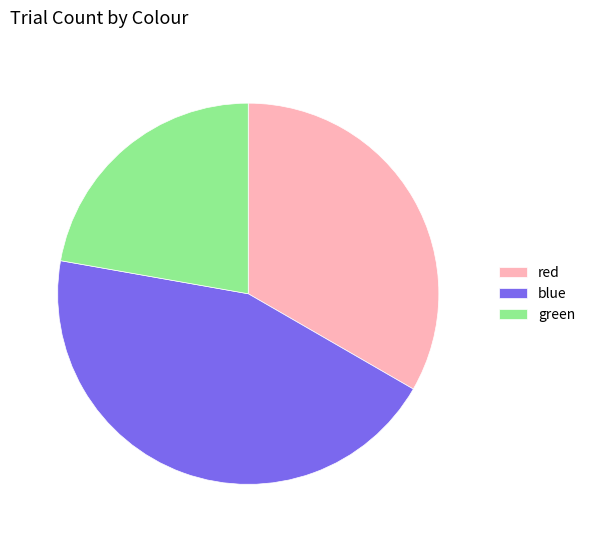

Rank the categories by value from highest to lowest.

blue, red, green